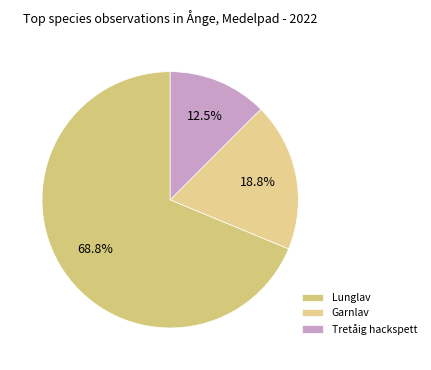

Which slice represents more than half of the pie?

Lunglav